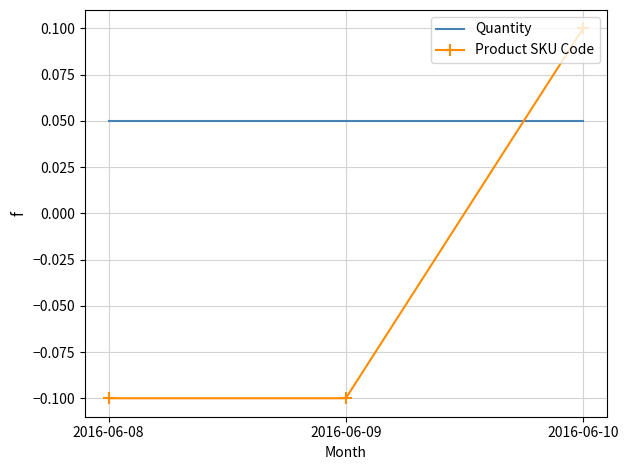

Rank the series at 2016-06-08 from lowest to highest value.

Product SKU Code, Quantity